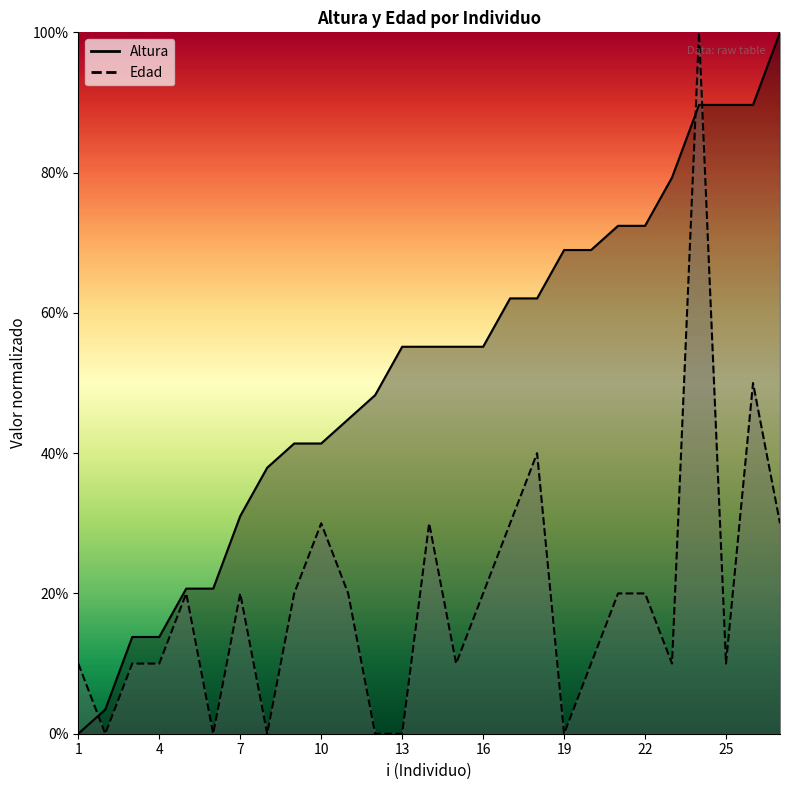

How many data points does each series have?

27